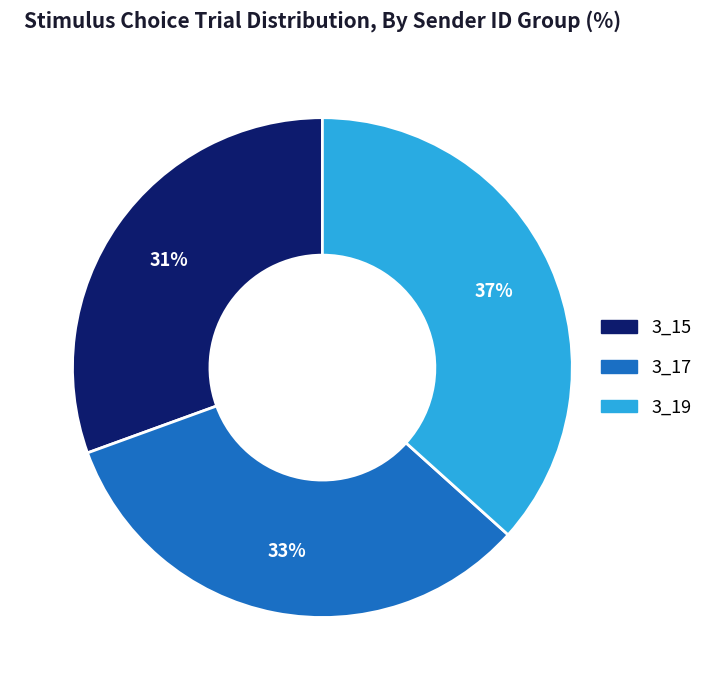

To the nearest percent, what percentage of the pie is 3_15?

31%